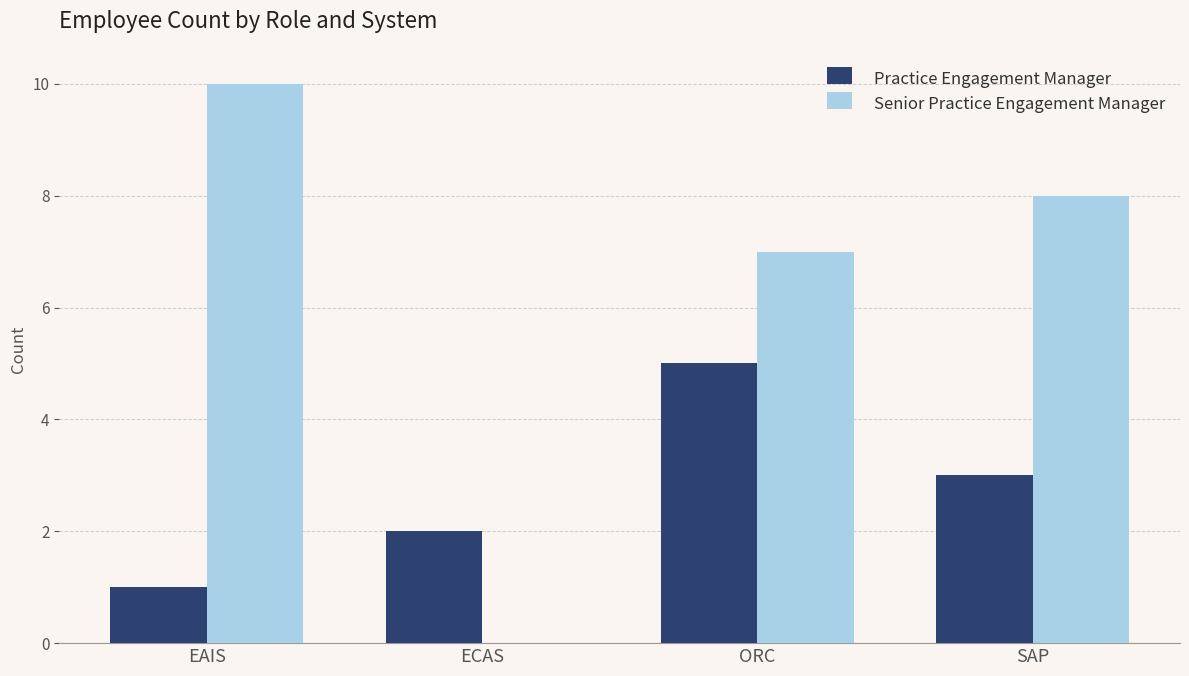

What is the sum of all Senior Practice Engagement Manager values?

25